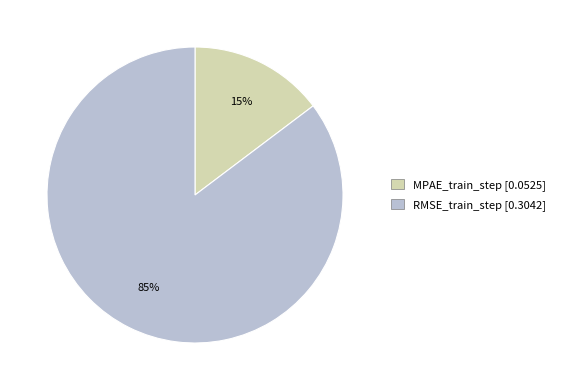

Which category has the biggest portion of the pie?

RMSE_train_step